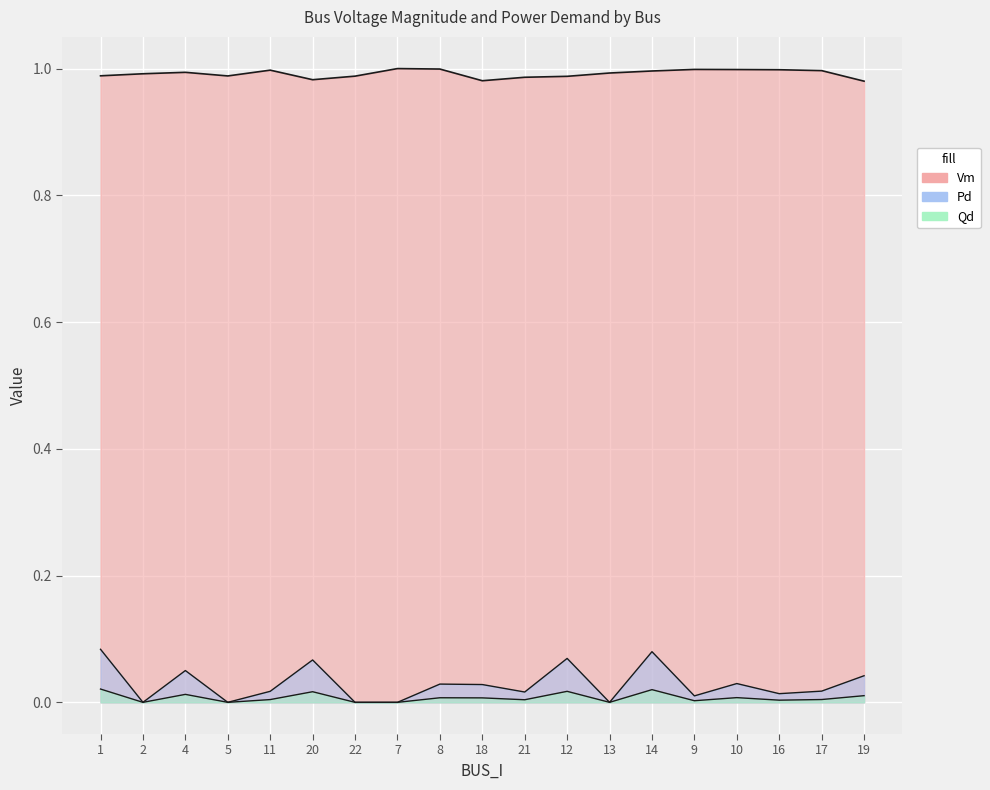

How many distinct data groups are displayed?

3